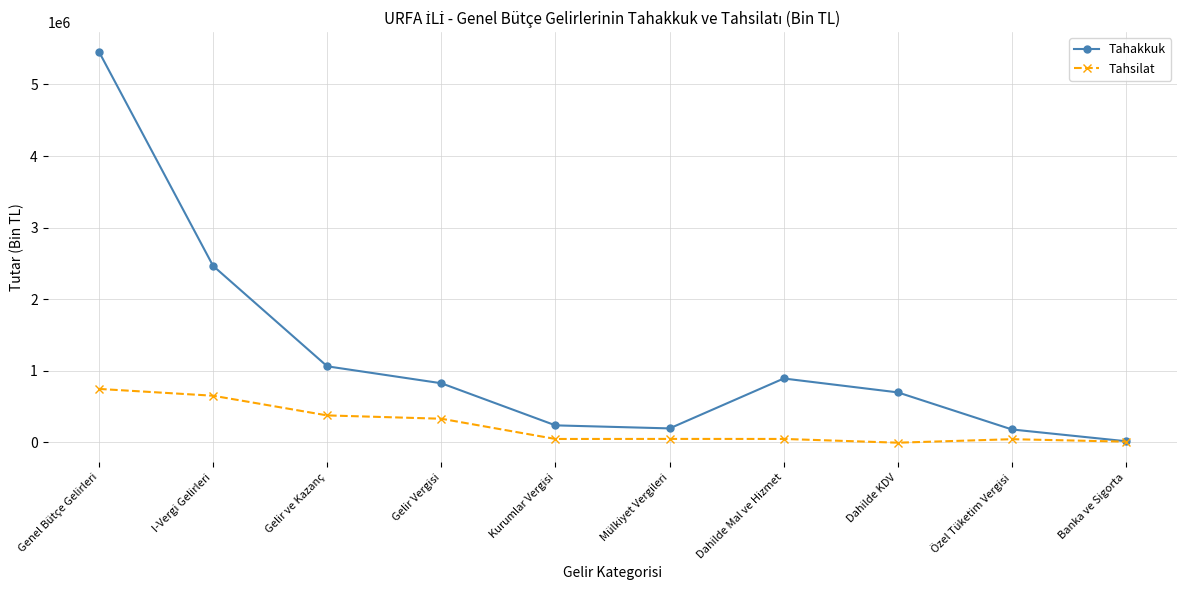

What is the spread (max minus min) of values at Banka ve Sigorta?

5807